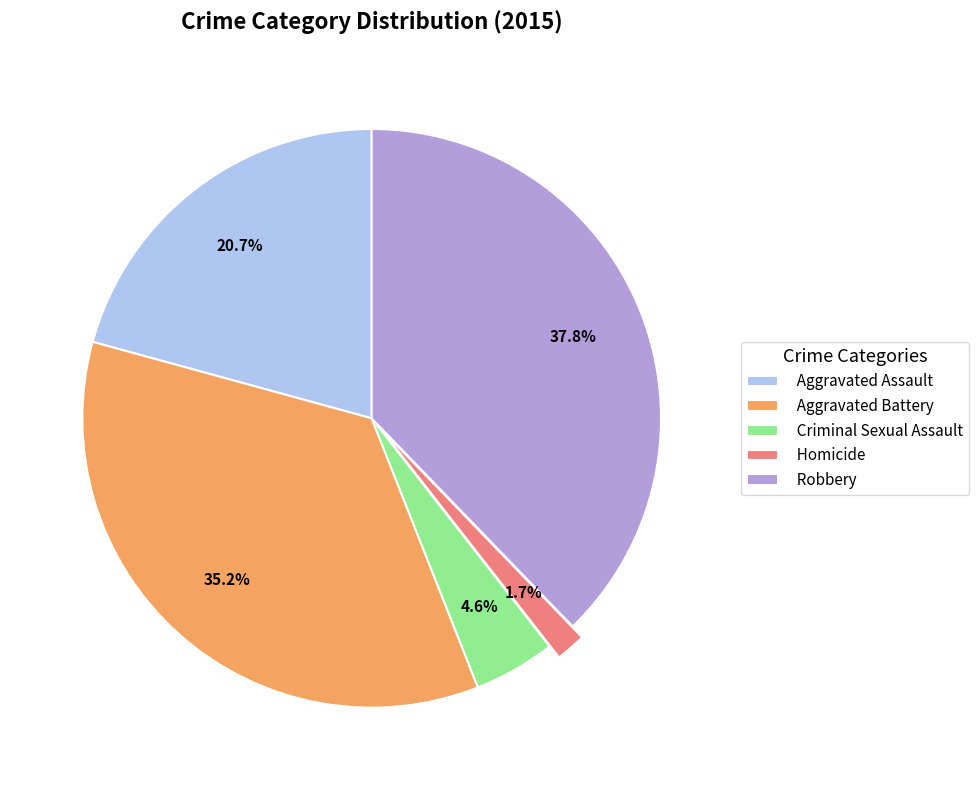

How many slices are in this pie chart?

5